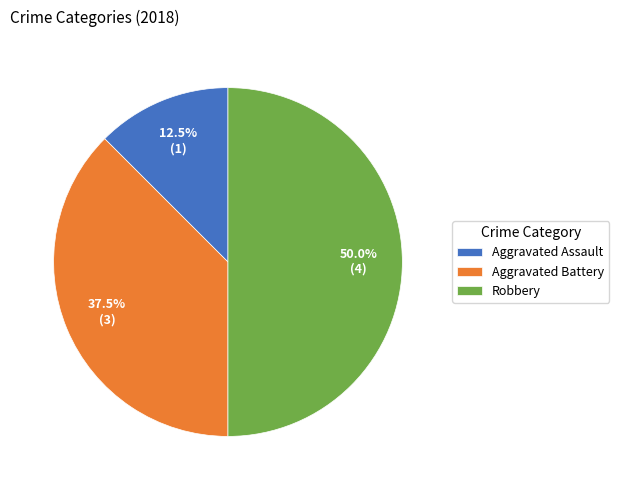

Which slice is the largest?

Robbery